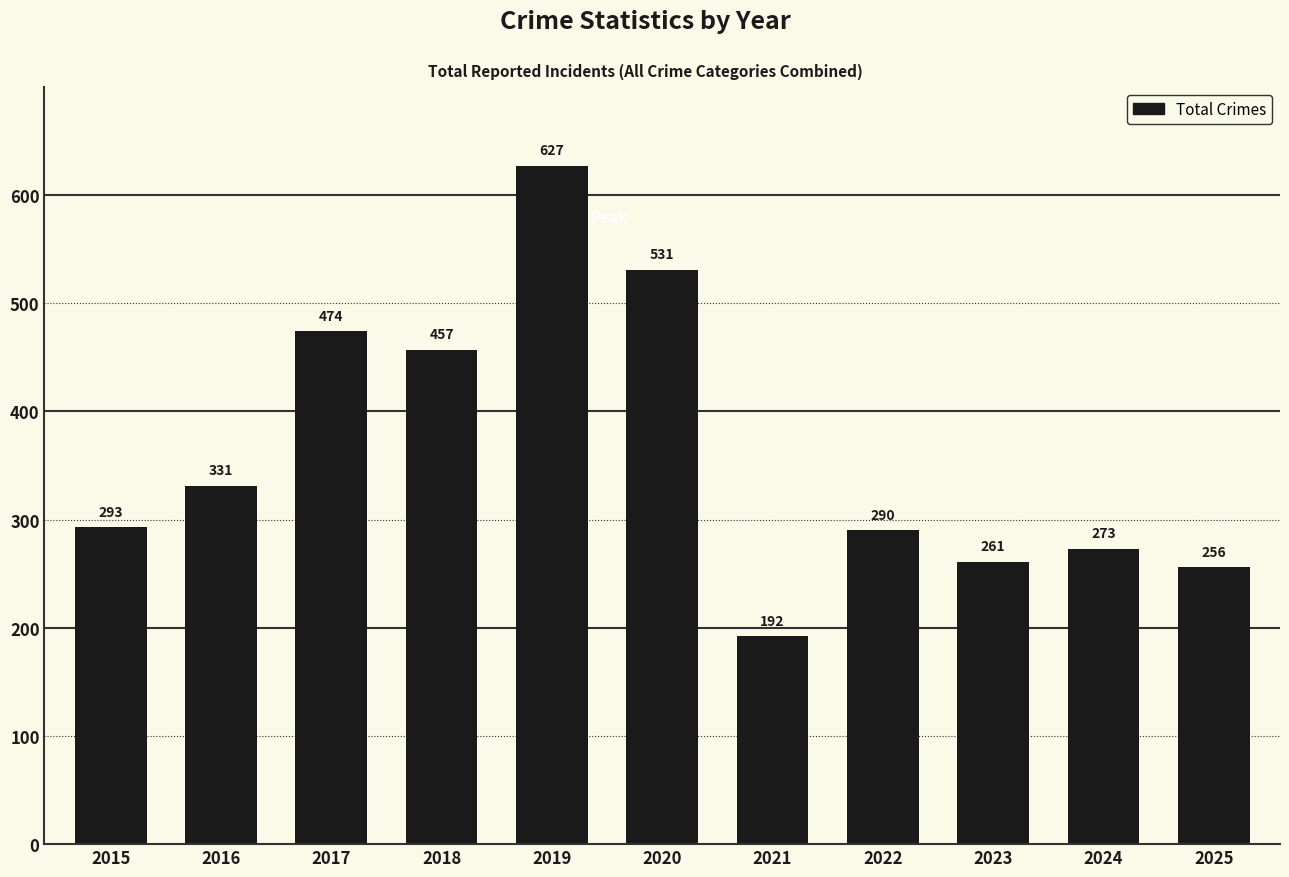

How many categories are shown in the chart?

11